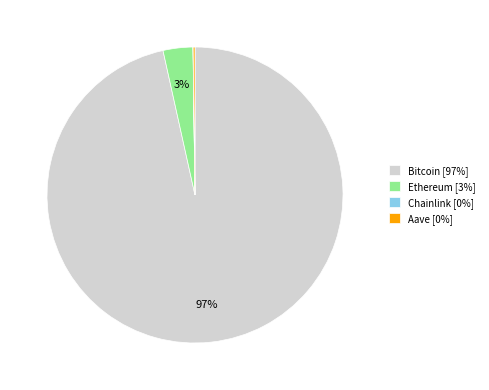

Is there a majority slice in this chart?

Yes